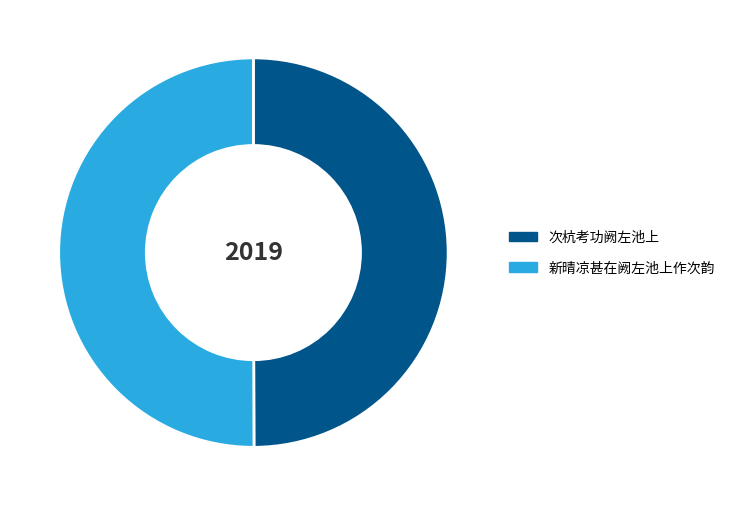

Approximately how many times larger is the value at 次杭考功阙左池上 compared to 新晴凉甚在阙左池上作次韵?

1.0